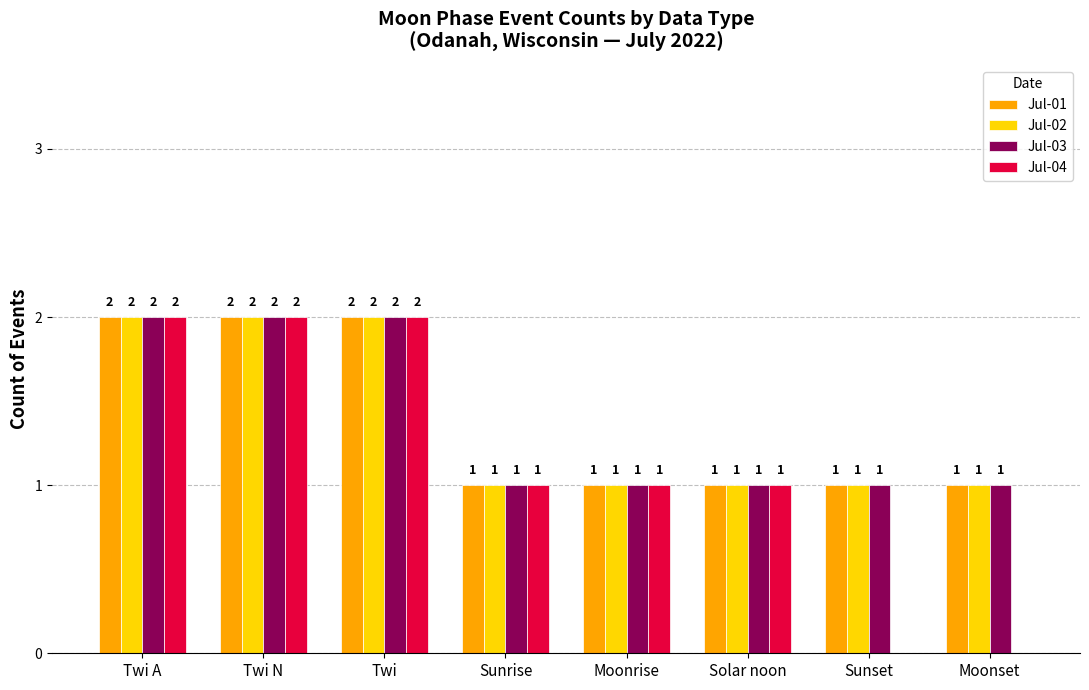

The Jul-03 series shows 2 at Twi A. True or false?

True